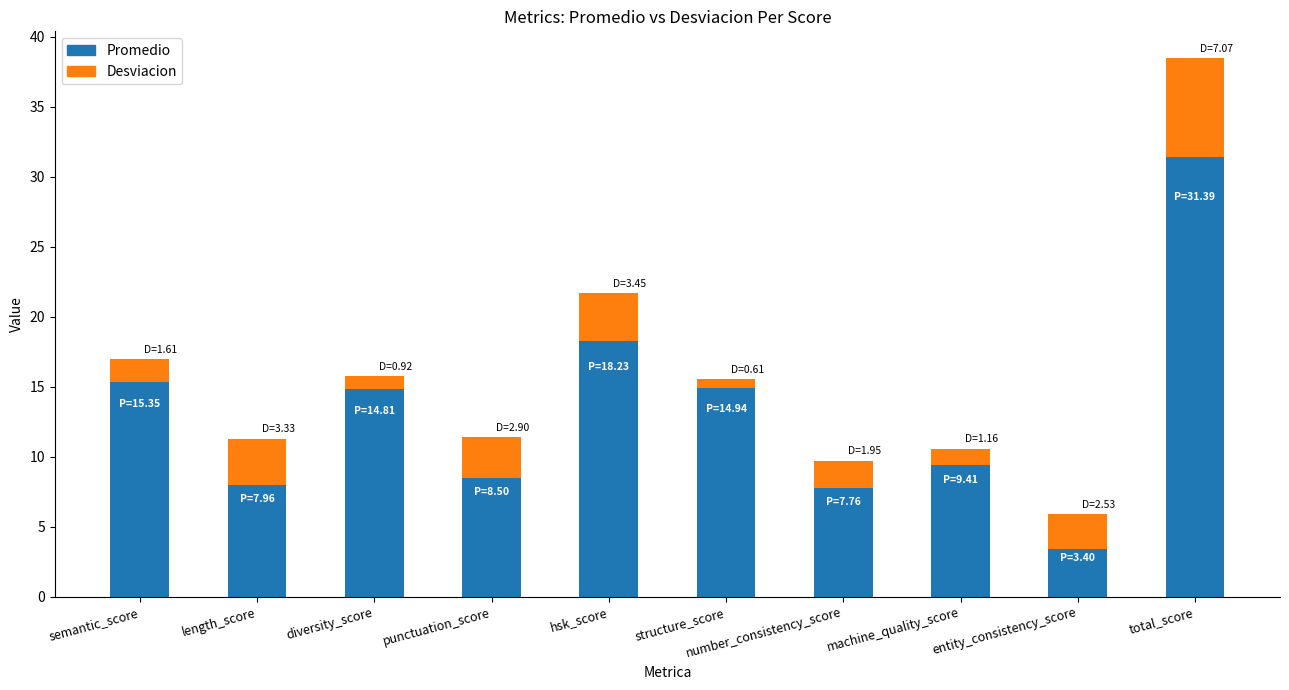

What is the approximate value of Promedio at hsk_score?

18.2